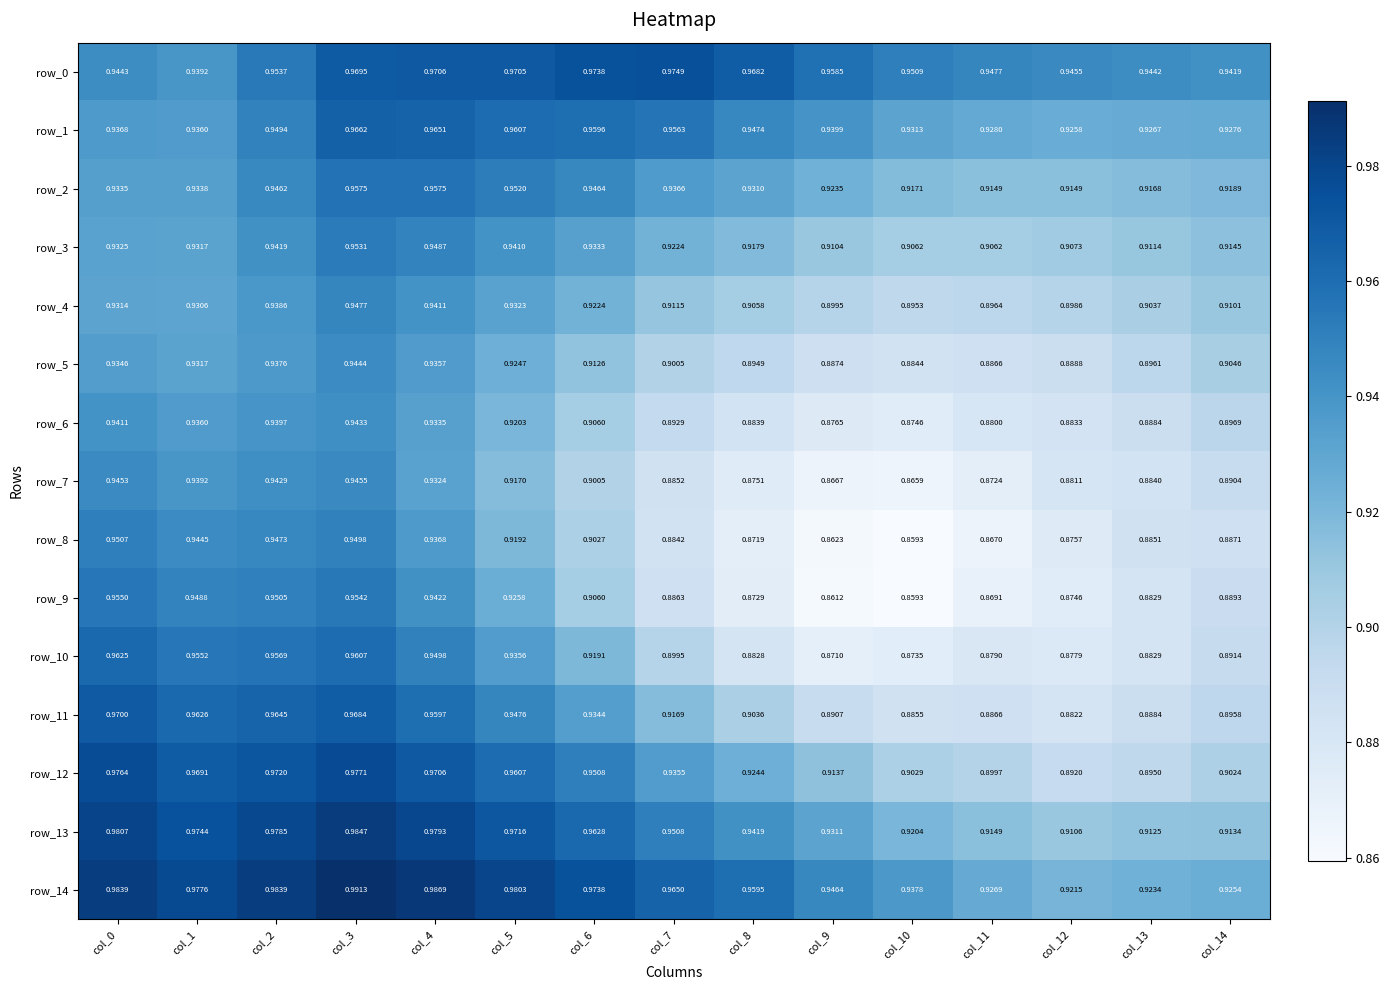

Is the value of row_11 at col_10 greater than the value of row_0 at col_8?

No